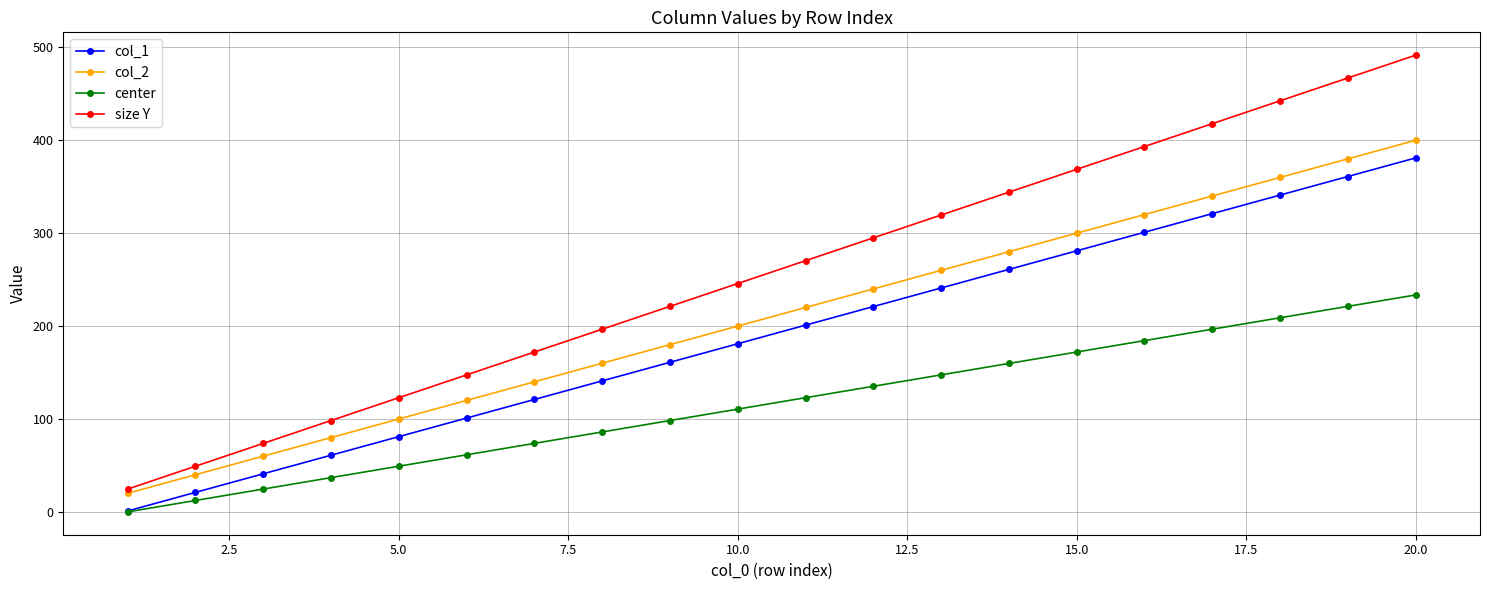

What is the minimum value for col_2?

20.0